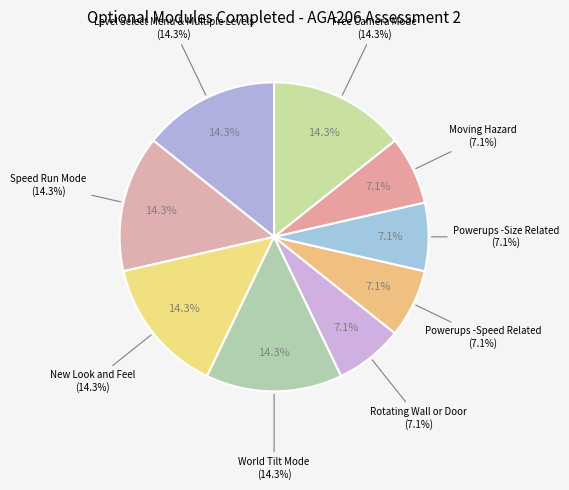

To the nearest percent, what is the combined percentage of Moving Hazard and World Tilt Mode?

21%